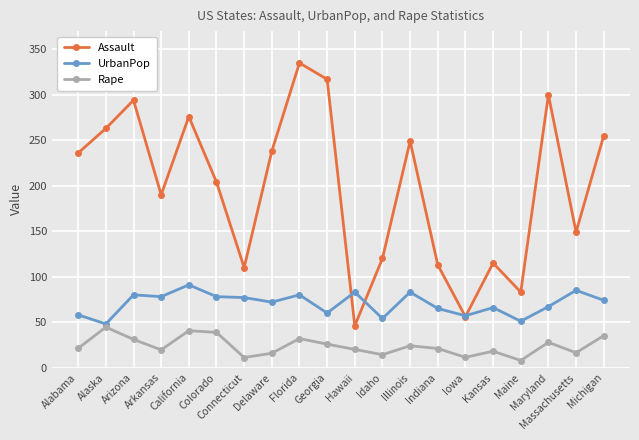

What is the value of the Assault point at the 18th from the left?

300.0